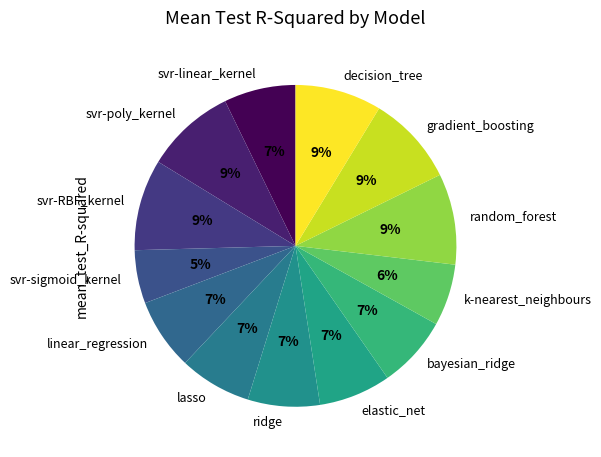

To the nearest percent, what is the combined percentage of elastic_net and ridge?

14%